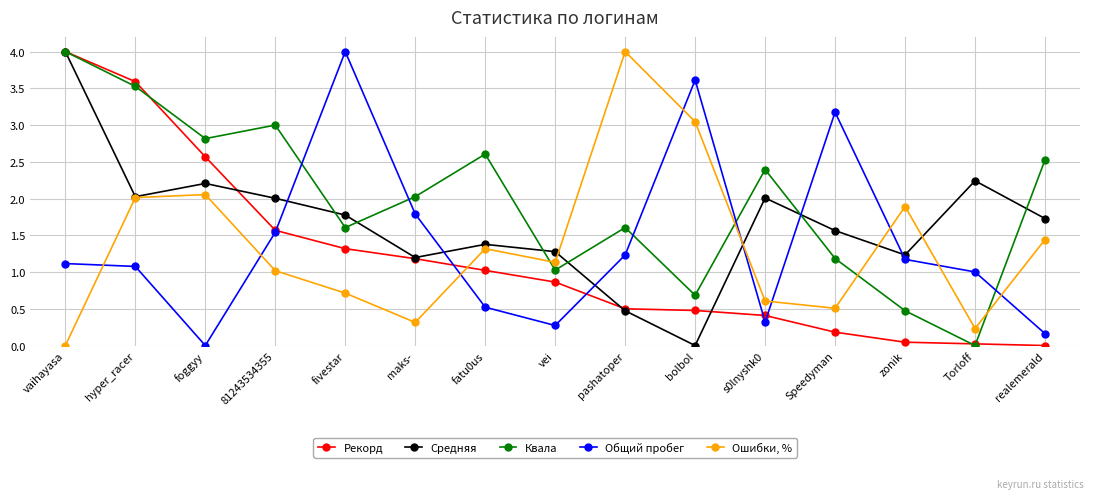

What position from the left is maks-?

6